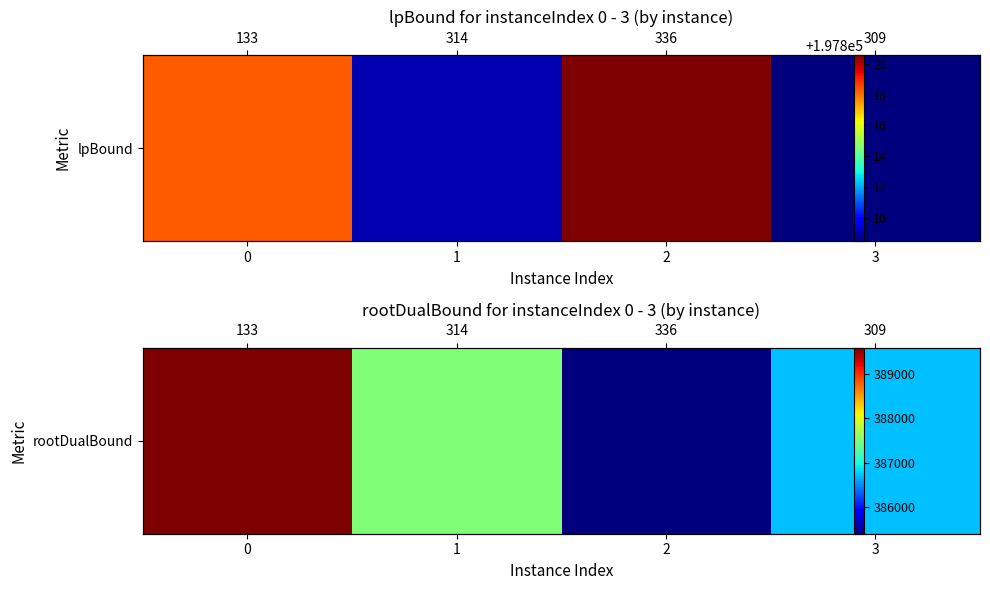

What is the average value?

387306.8